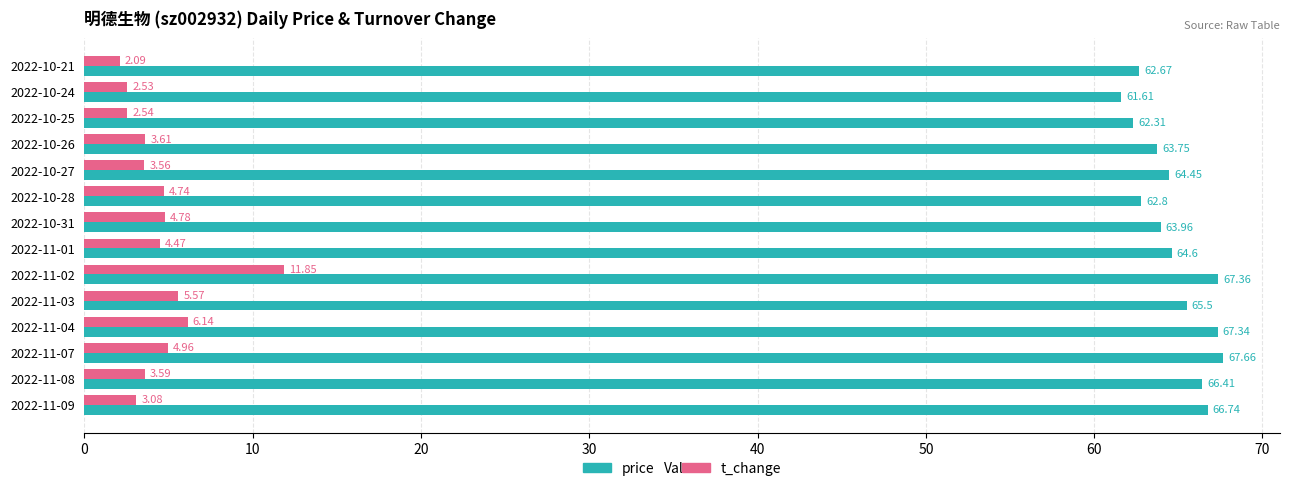

Which label corresponds to the largest value in the chart?

2022-11-07